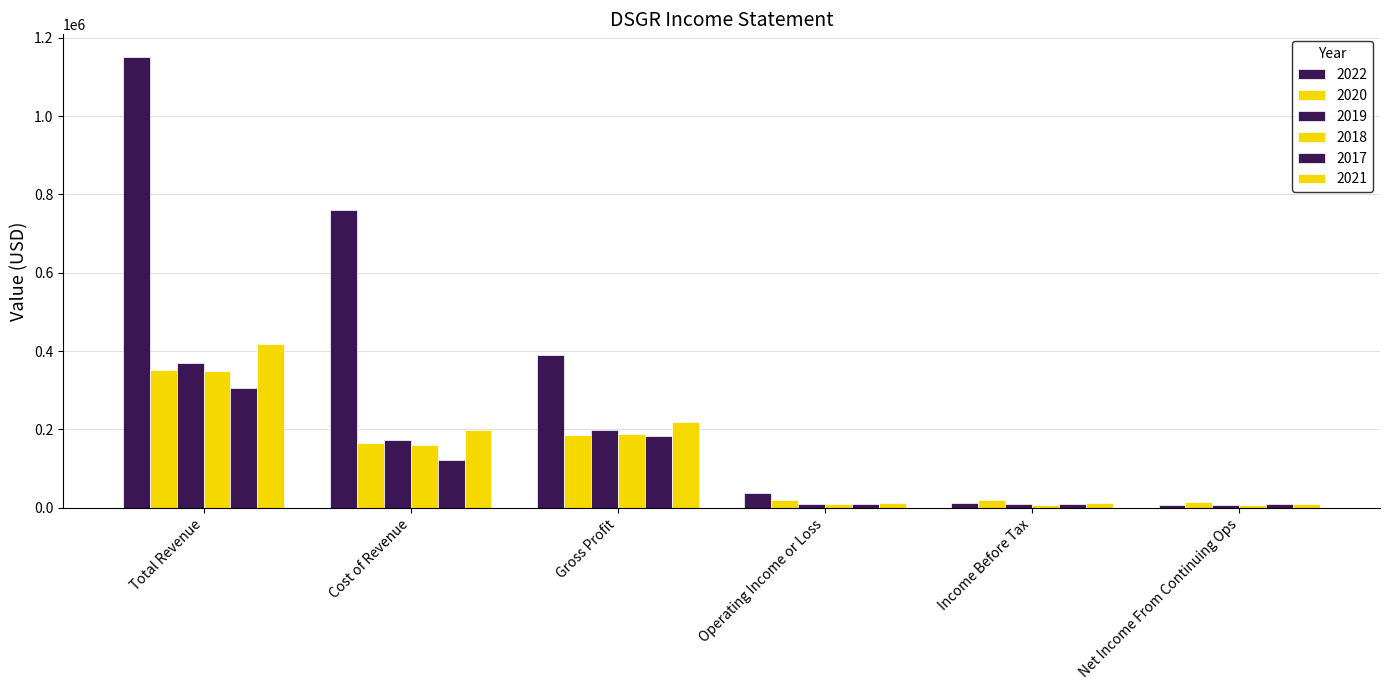

Rank the series at Net Income From Continuing Ops from highest to lowest value.

2020, 2021, 2017, 2022, 2019, 2018